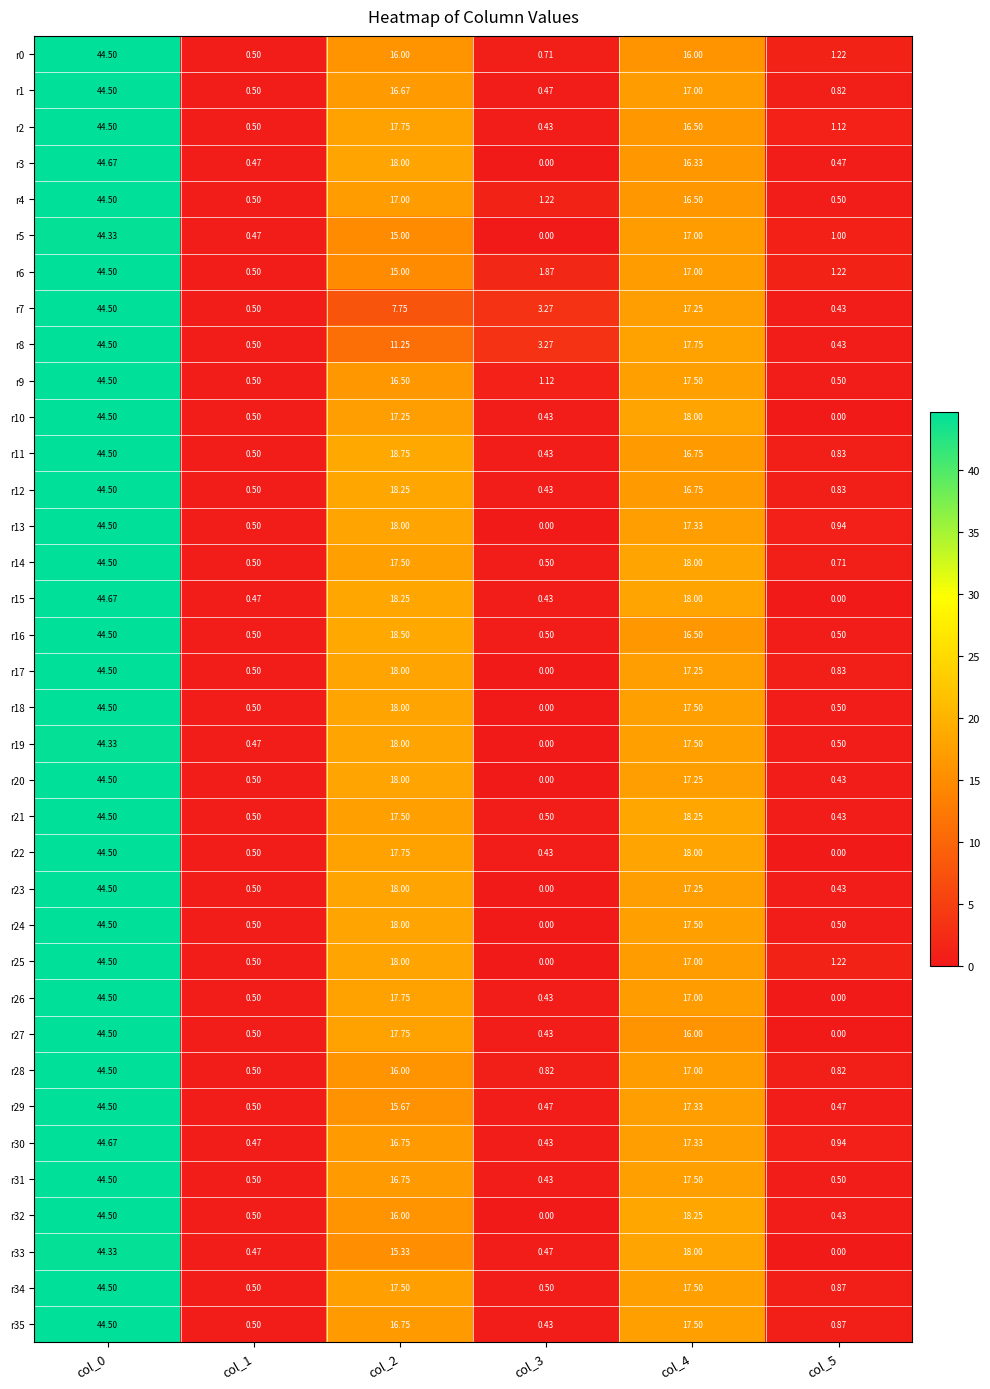

Is the value of r20 at col_3 greater than the value of r0 at col_0?

No